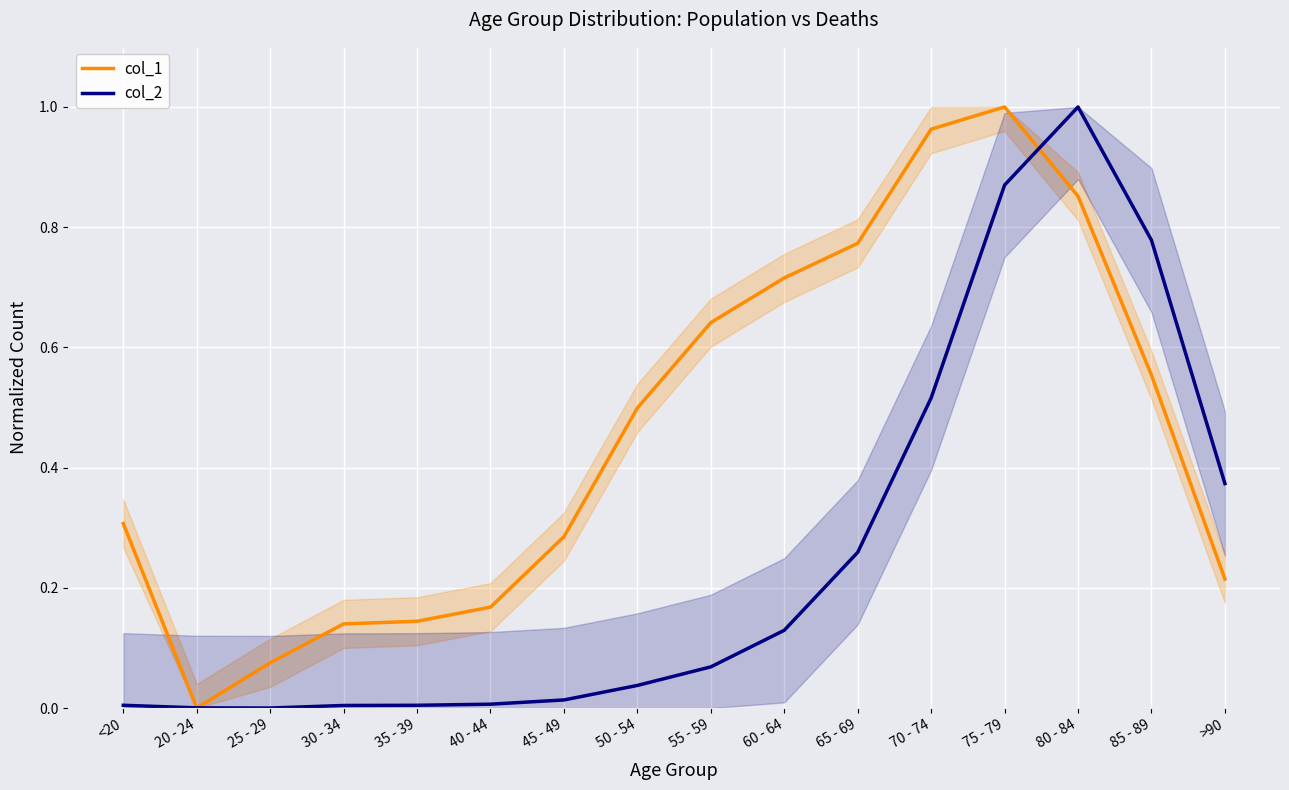

At which label is col_1 closest to 0?

20 - 24